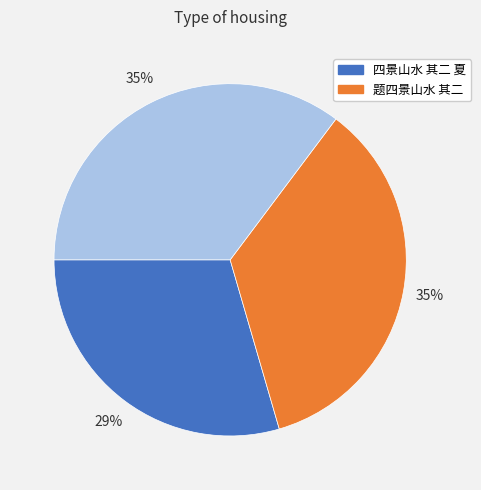

Does any single category account for the majority?

No